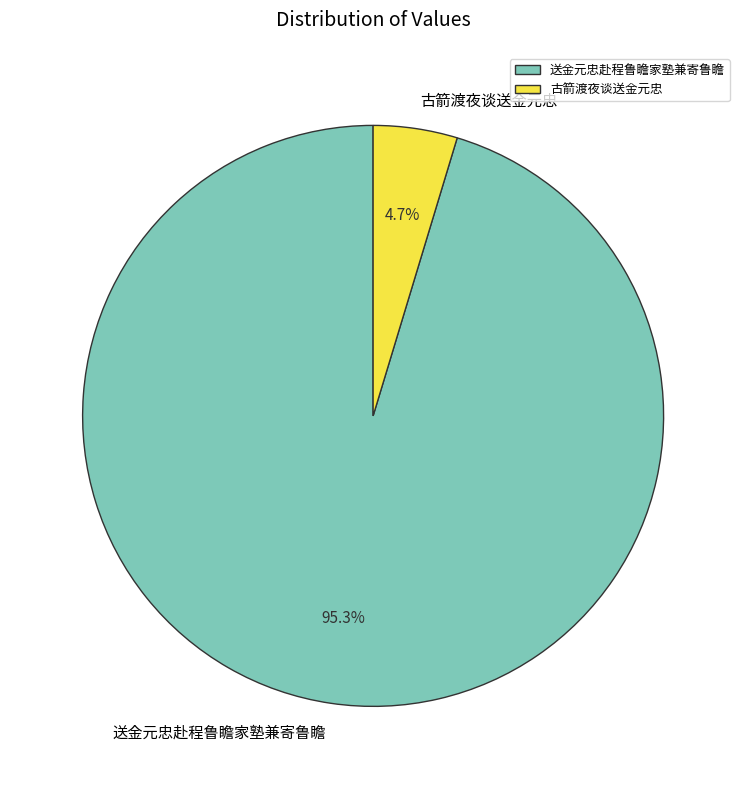

True or false: 送金元忠赴程鲁瞻家塾兼寄鲁瞻 accounts for 81% of the total.

False